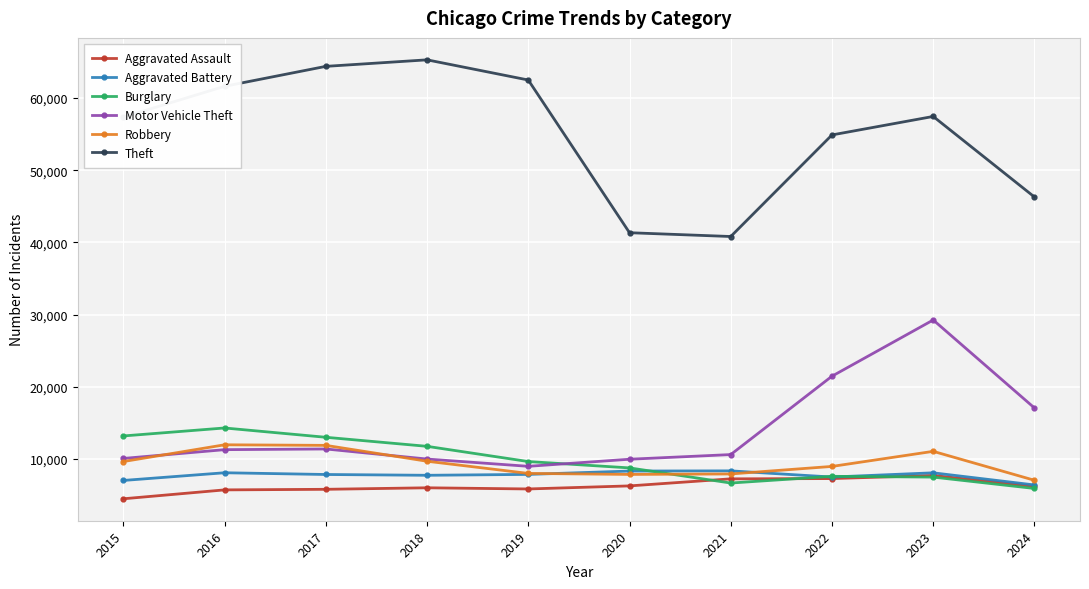

Which series has the widest spread of values?

Theft